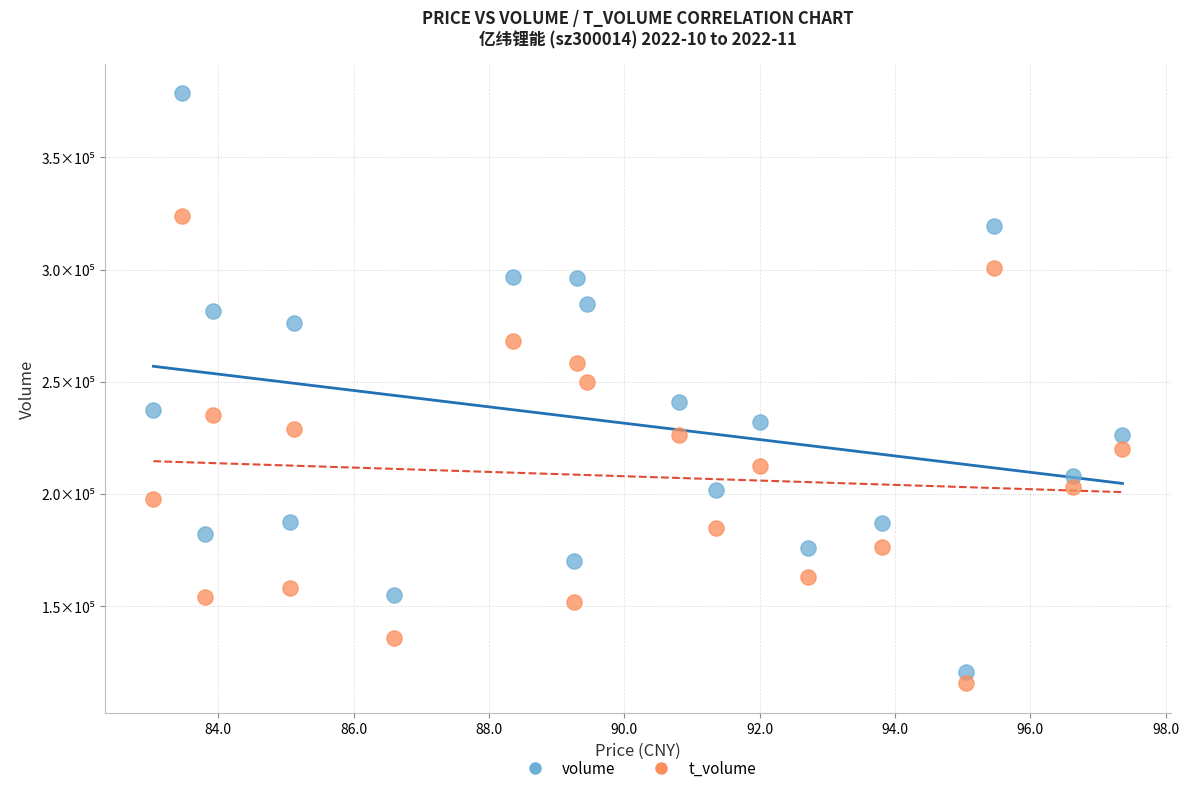

Which series reaches the maximum Y coordinate?

volume